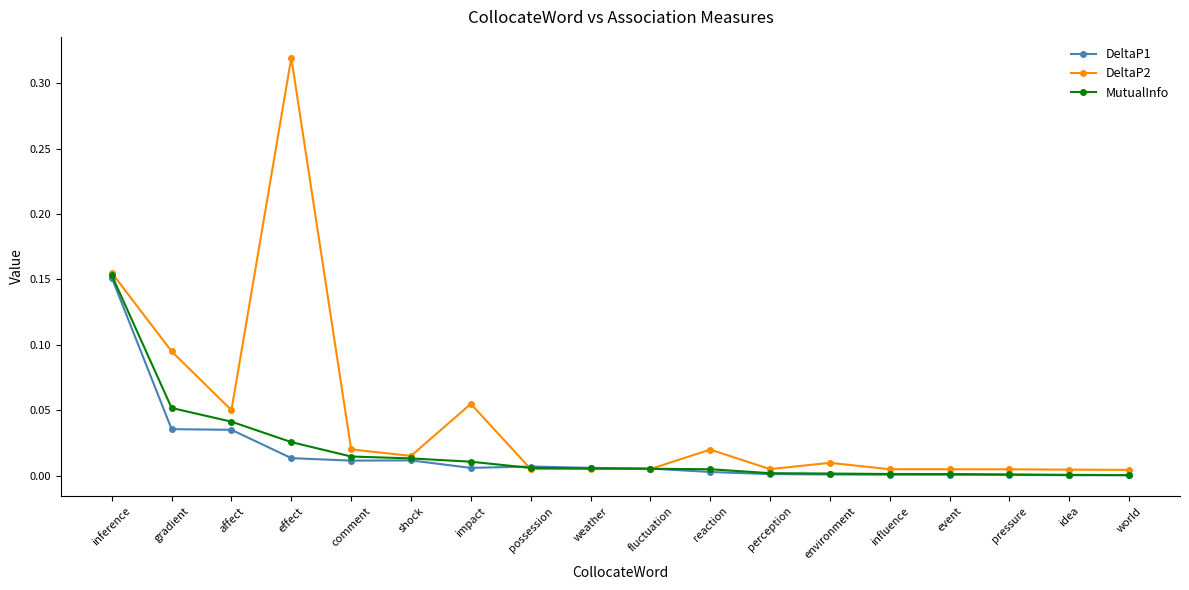

Is the value of DeltaP2 at effect greater than the value of DeltaP1 at comment?

Yes